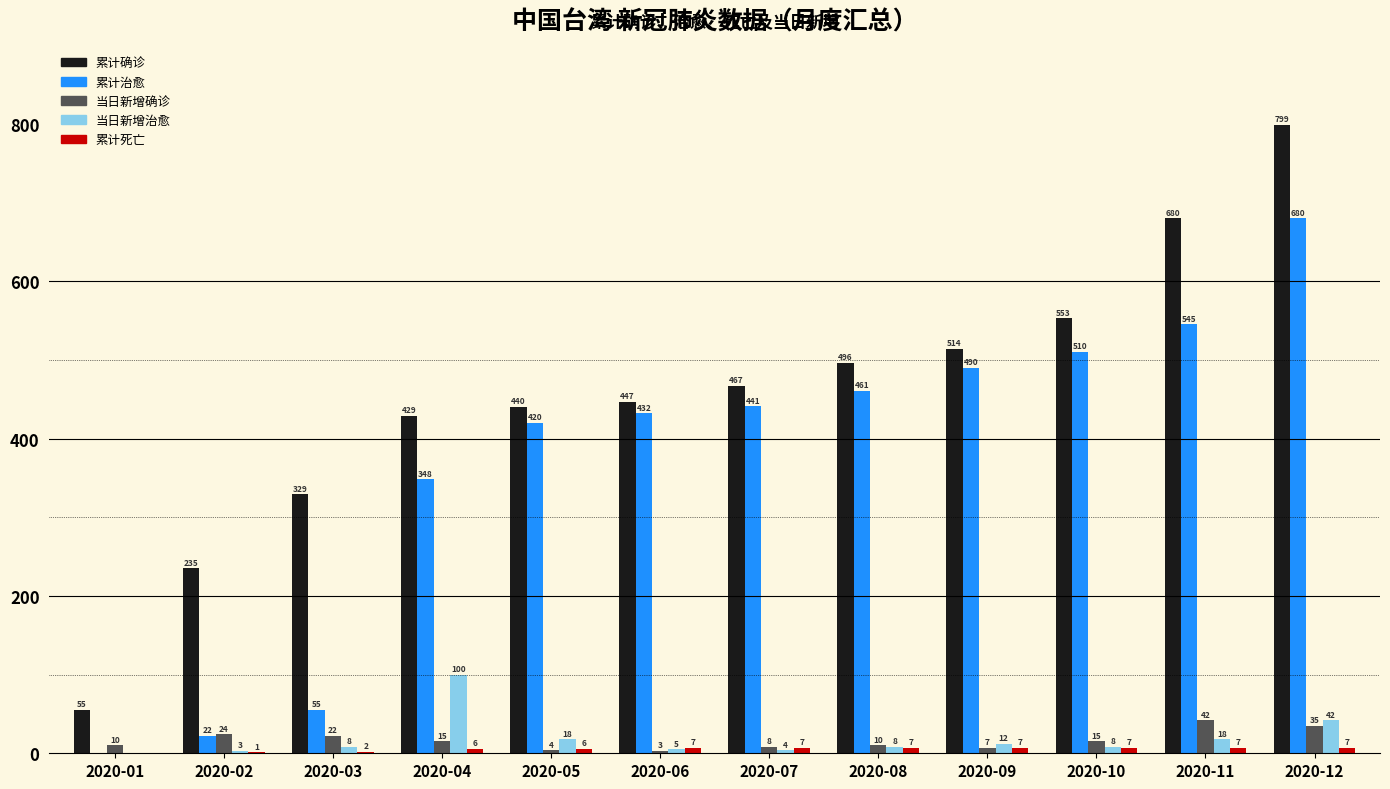

How many categories are shown in the chart?

12